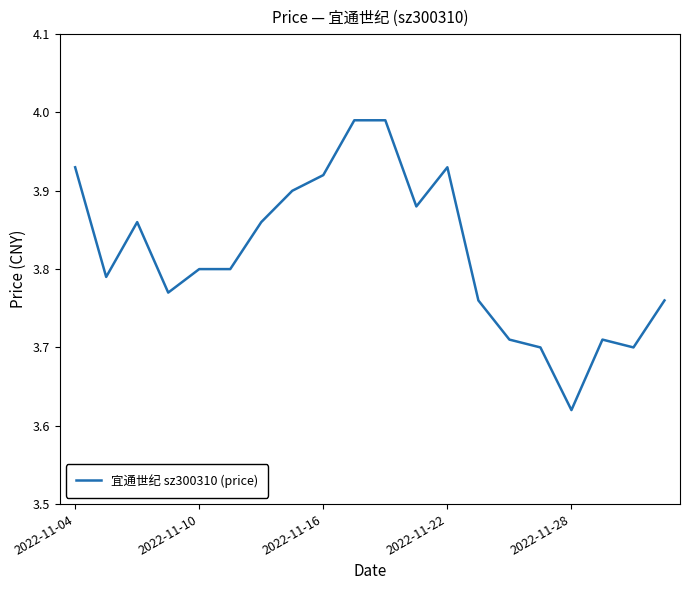

What is the difference between the maximum and minimum values?

0.4